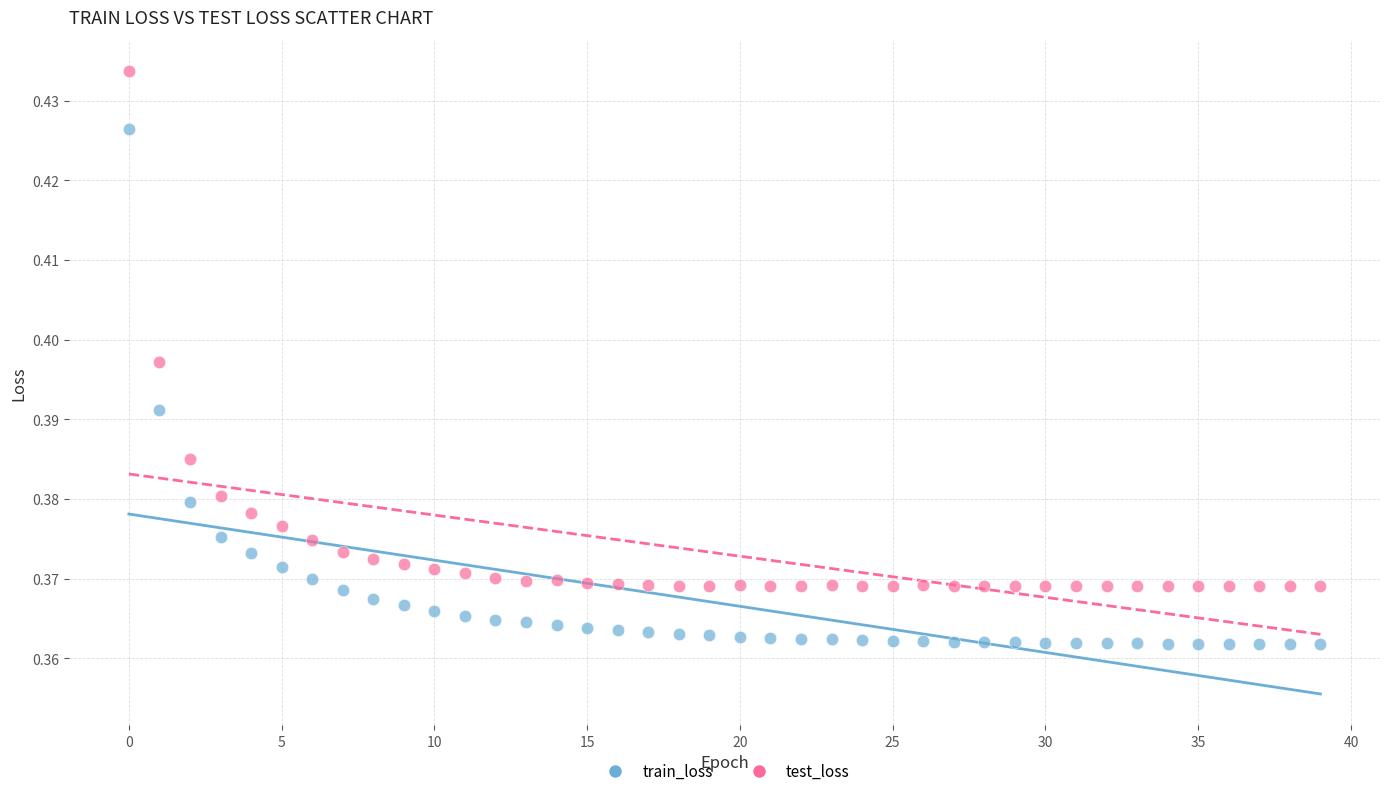

Which series reaches the maximum Y coordinate?

test_loss